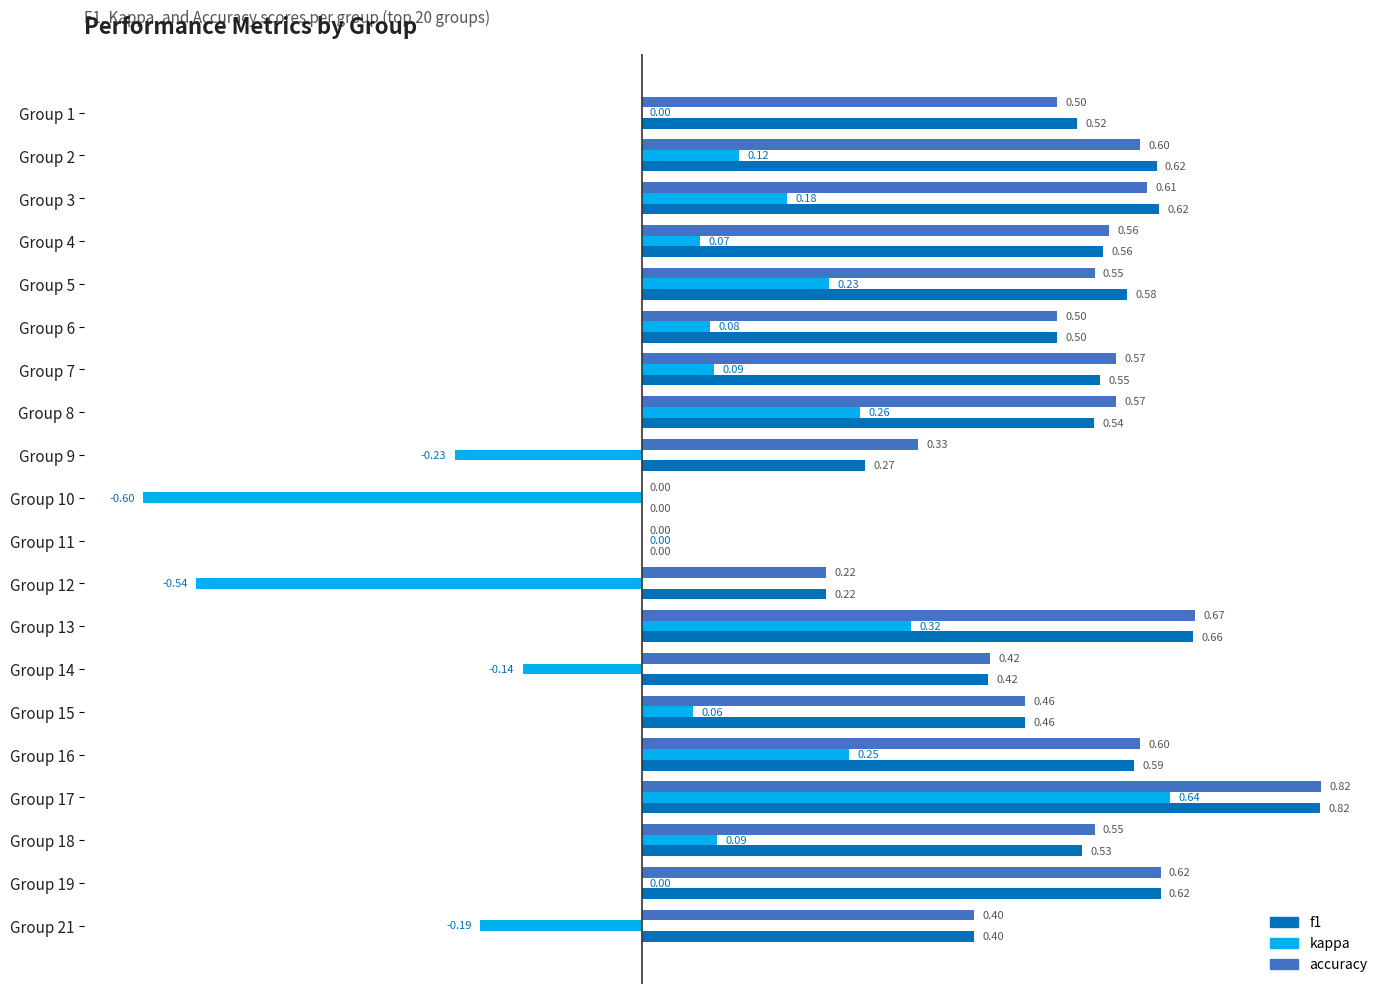

Which series has the largest total across all categories?

accuracy